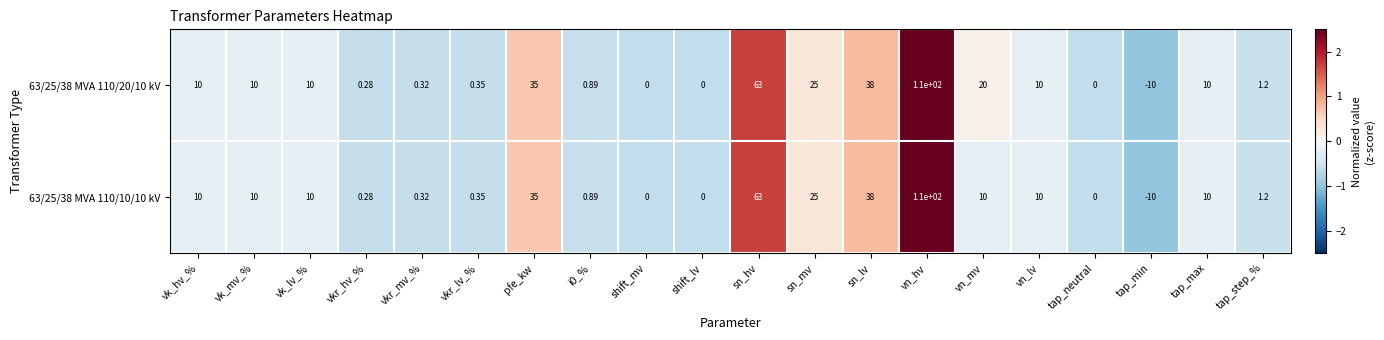

Which category has the lowest value across all series?

tap_min